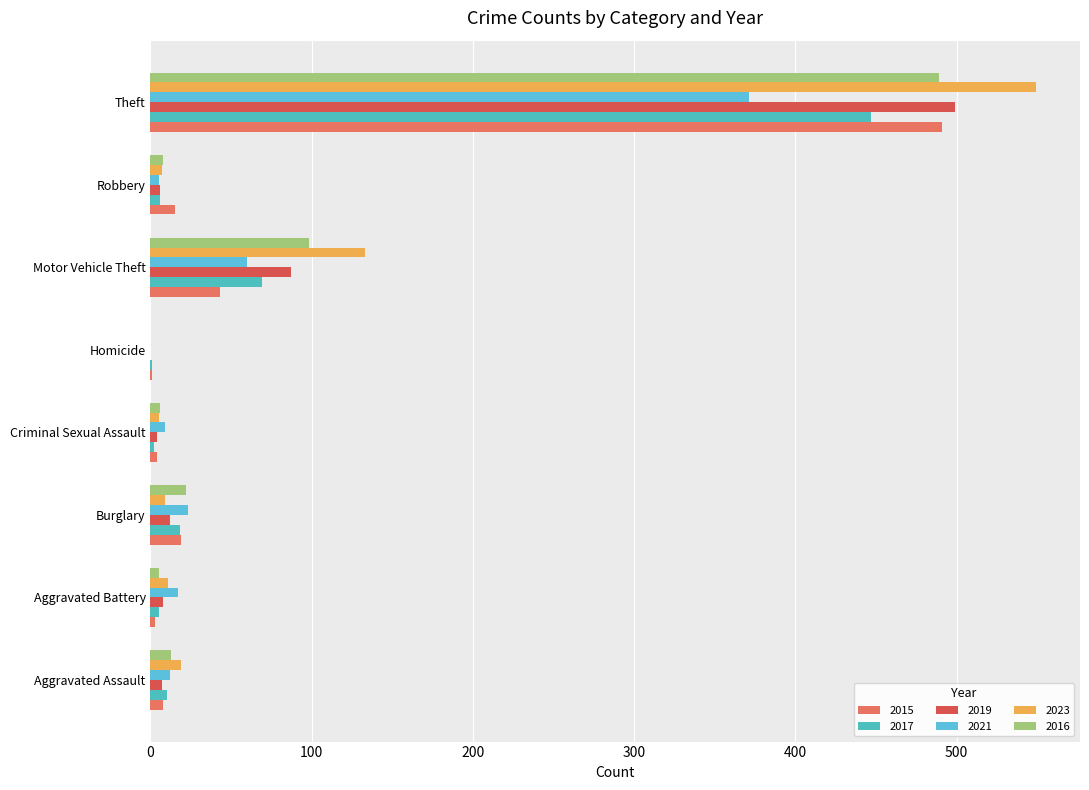

Count the number of categories in the chart.

8